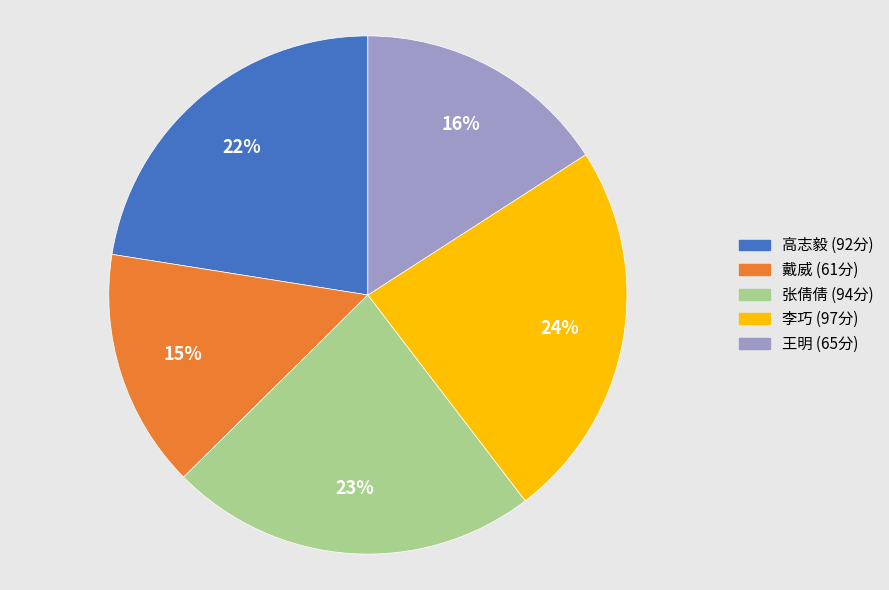

To the nearest percent, what portion does 高志毅 represent?

22%